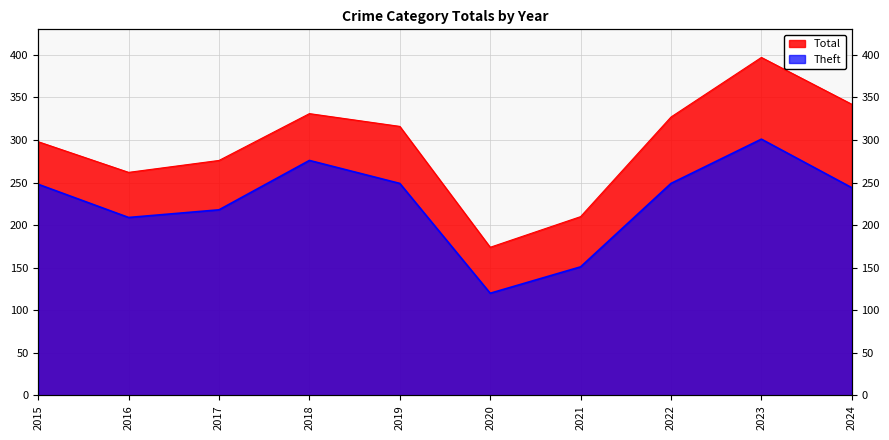

Which has a higher value, 2019 or 2018?

2018